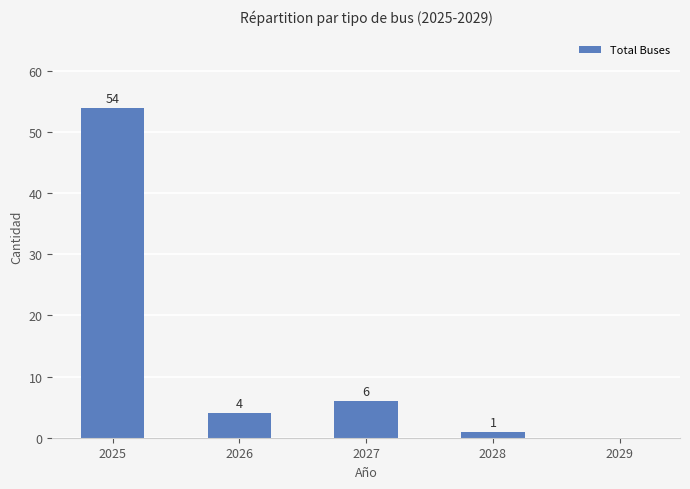

What is the sum of the values at 2027 and 2025?

60